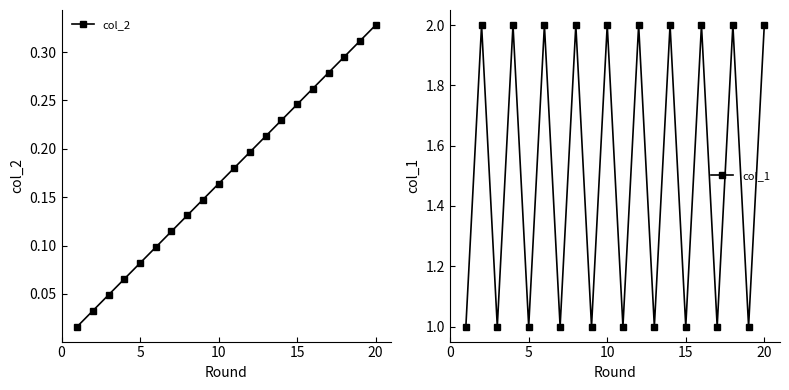

True or false: col_2 has more than 1 points higher than both neighbors.

False